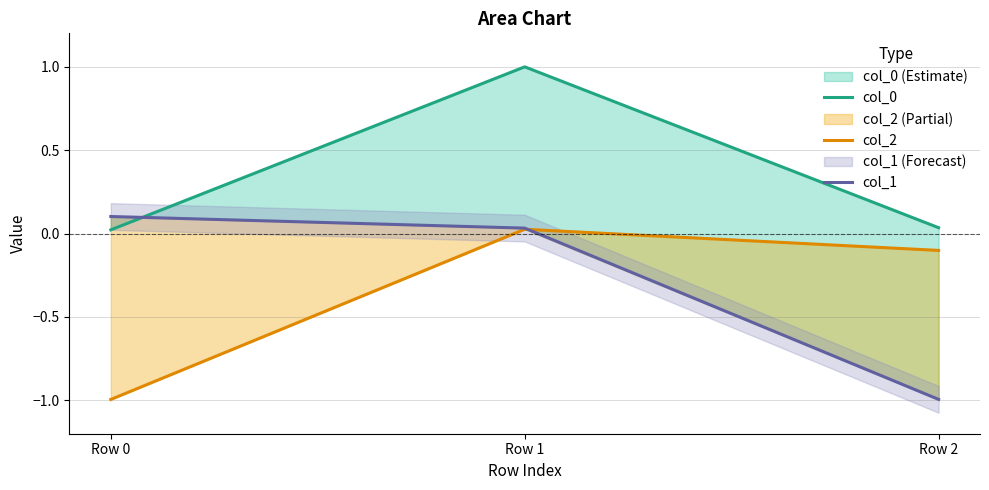

Reading left to right, list all the values displayed in this chart.

col_0: 0.0	1.0	0.0
col_2: -1.0	0.0	-0.1
col_1: 0.1	0.0	-1.0